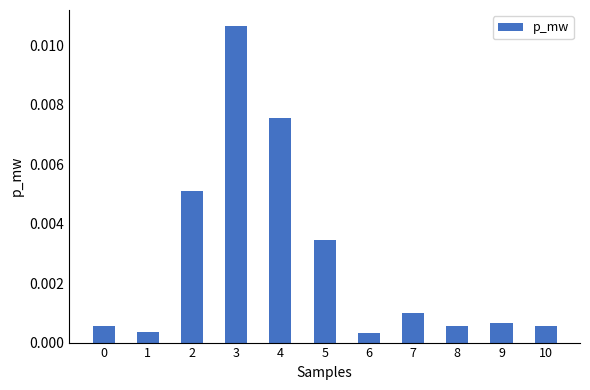

Which has a higher value, 5 or 1?

5